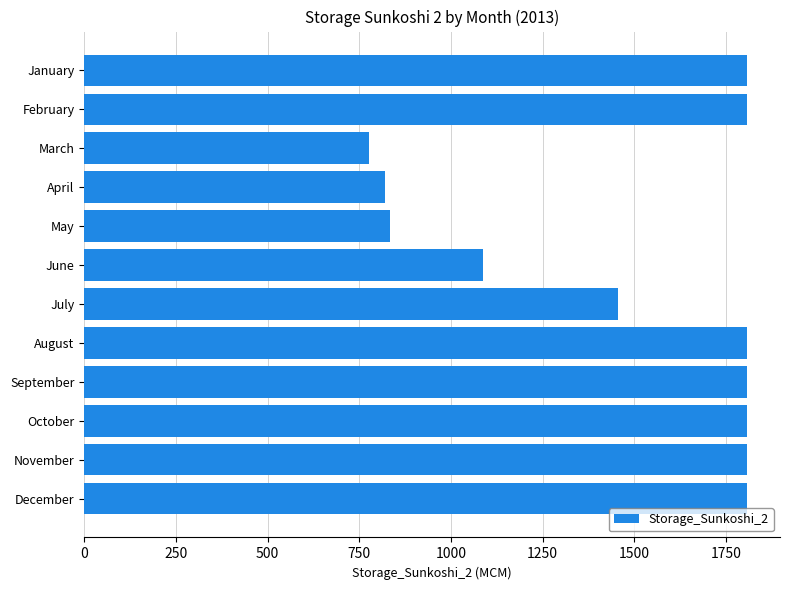

Which category has the lowest value across all series?

March